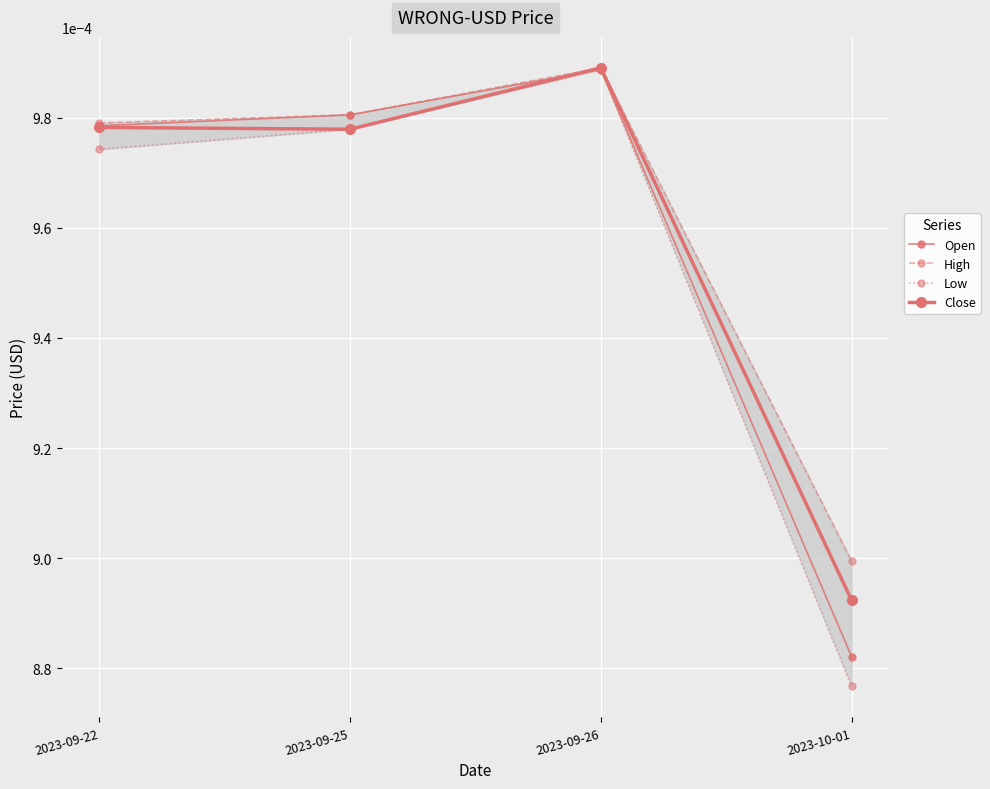

True or false: High and Open intersect in this chart.

False